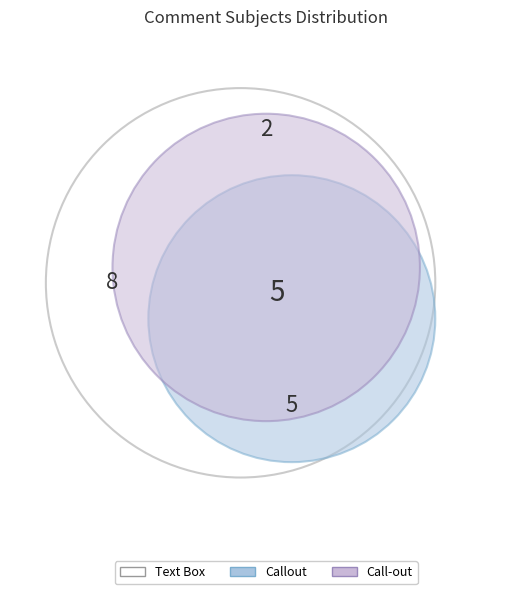

What percentage is the Text Box slice, to the nearest percent?

53%